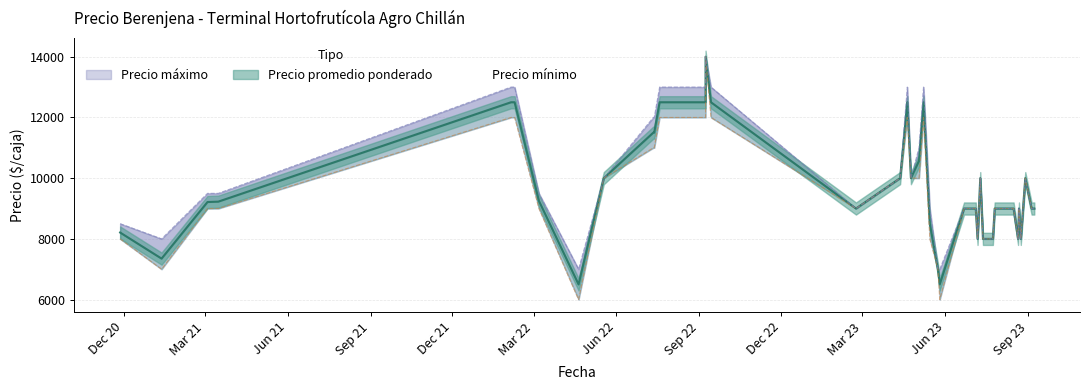

Which series changed the most between 4 and 17?

Precio maximo